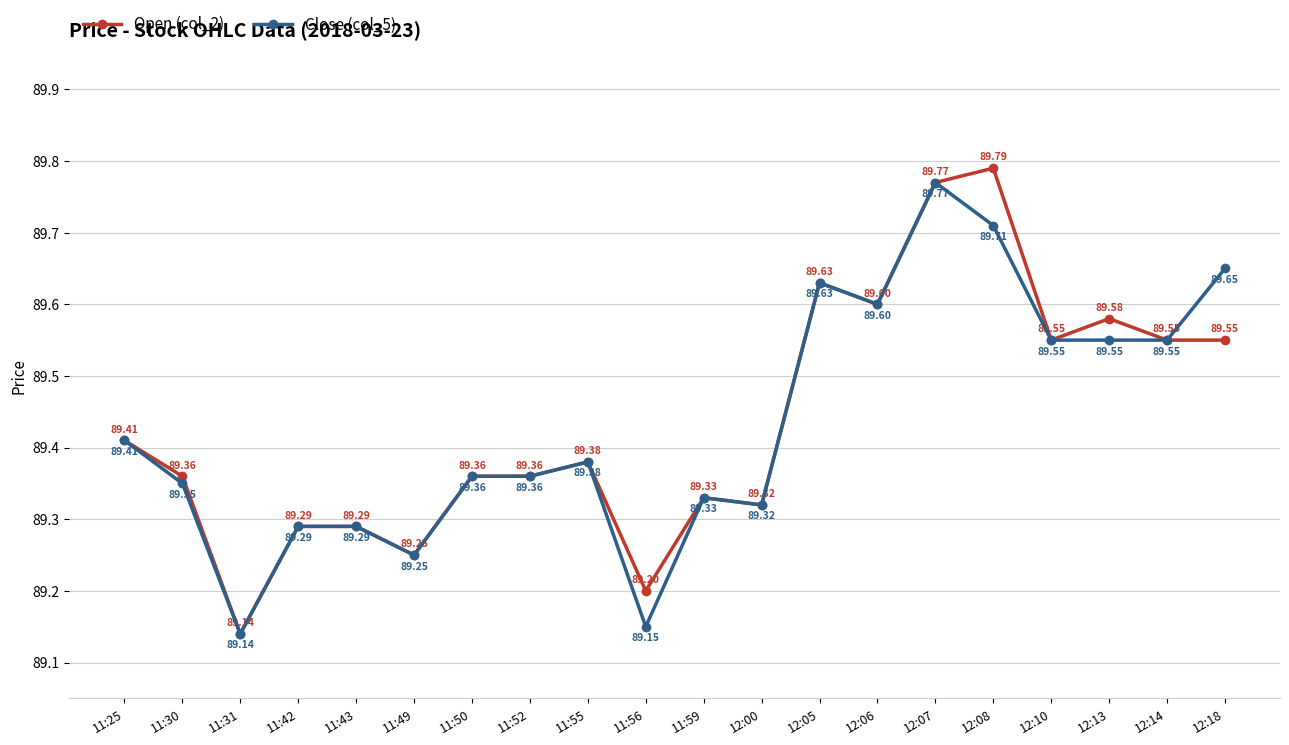

Which series has the widest spread of values?

Open (col_2)